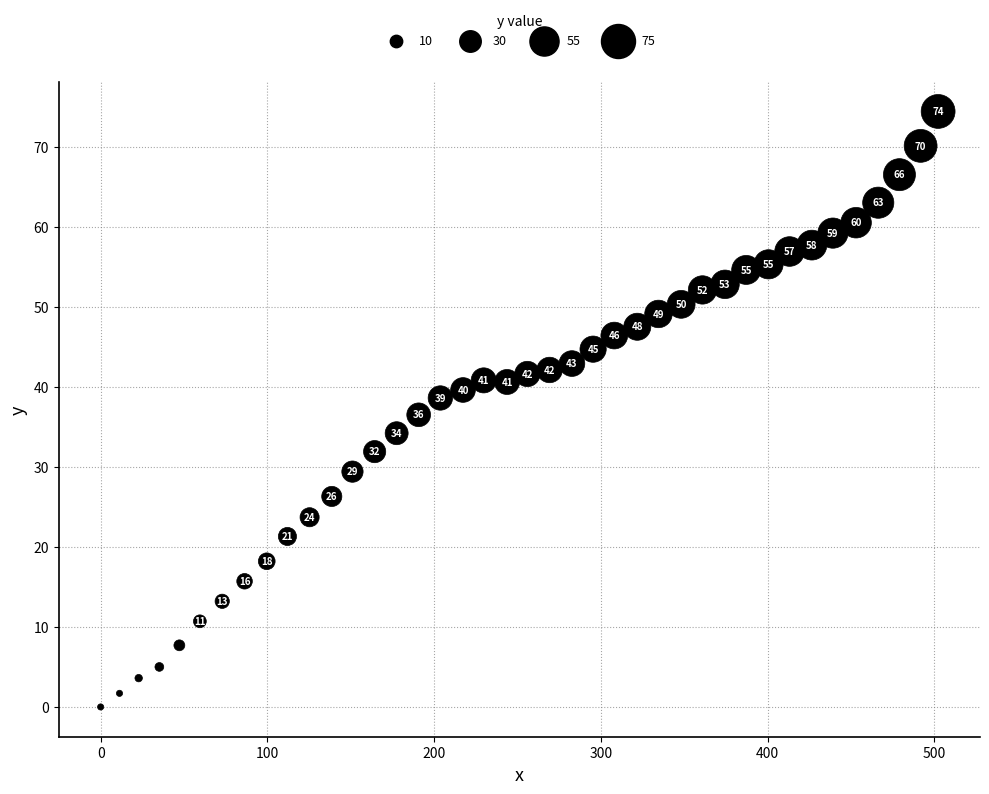

What is the range of X values (max minus min)?

502.2